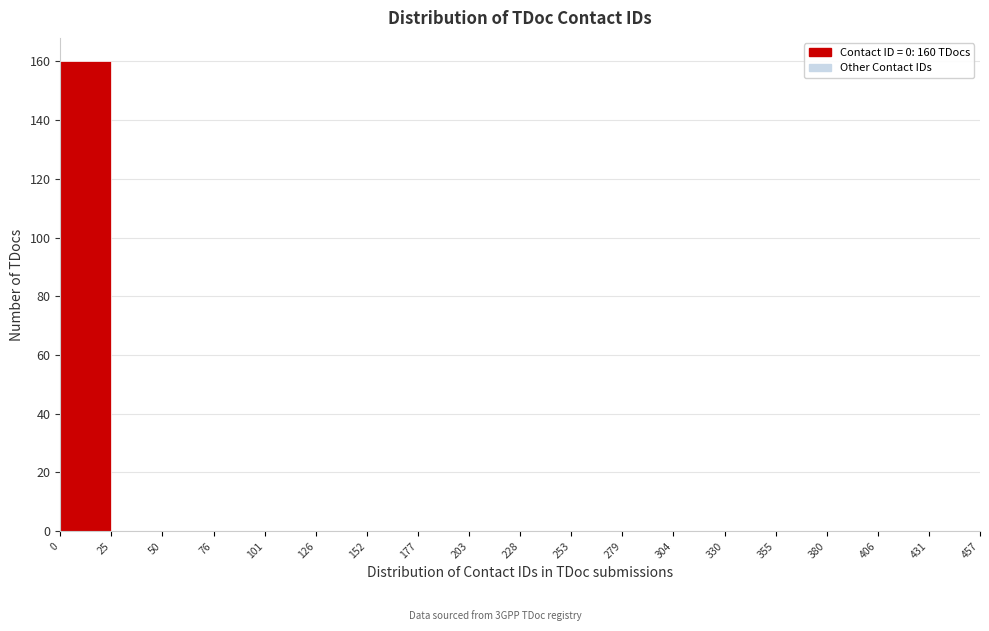

Which range on the x-axis has the tallest bar?

0 to 25